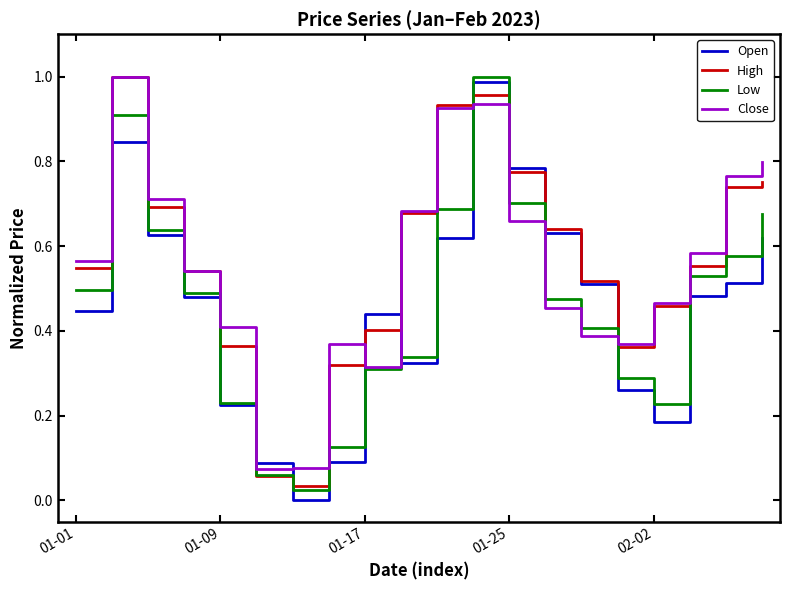

True or false: Close and Open intersect in this chart.

True